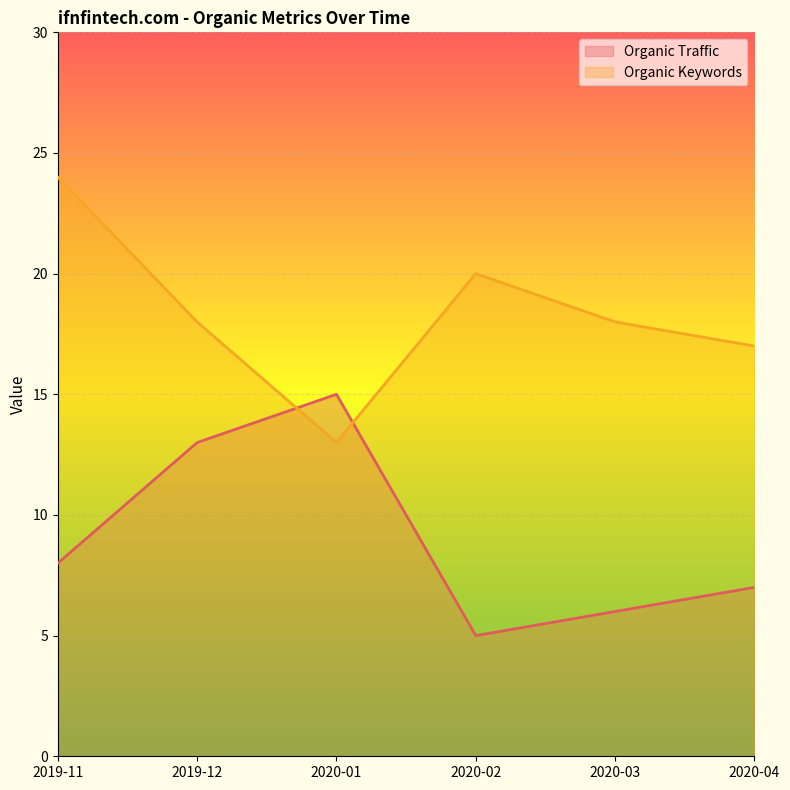

Which has a higher value, 2019-11 or 2020-01?

2020-01